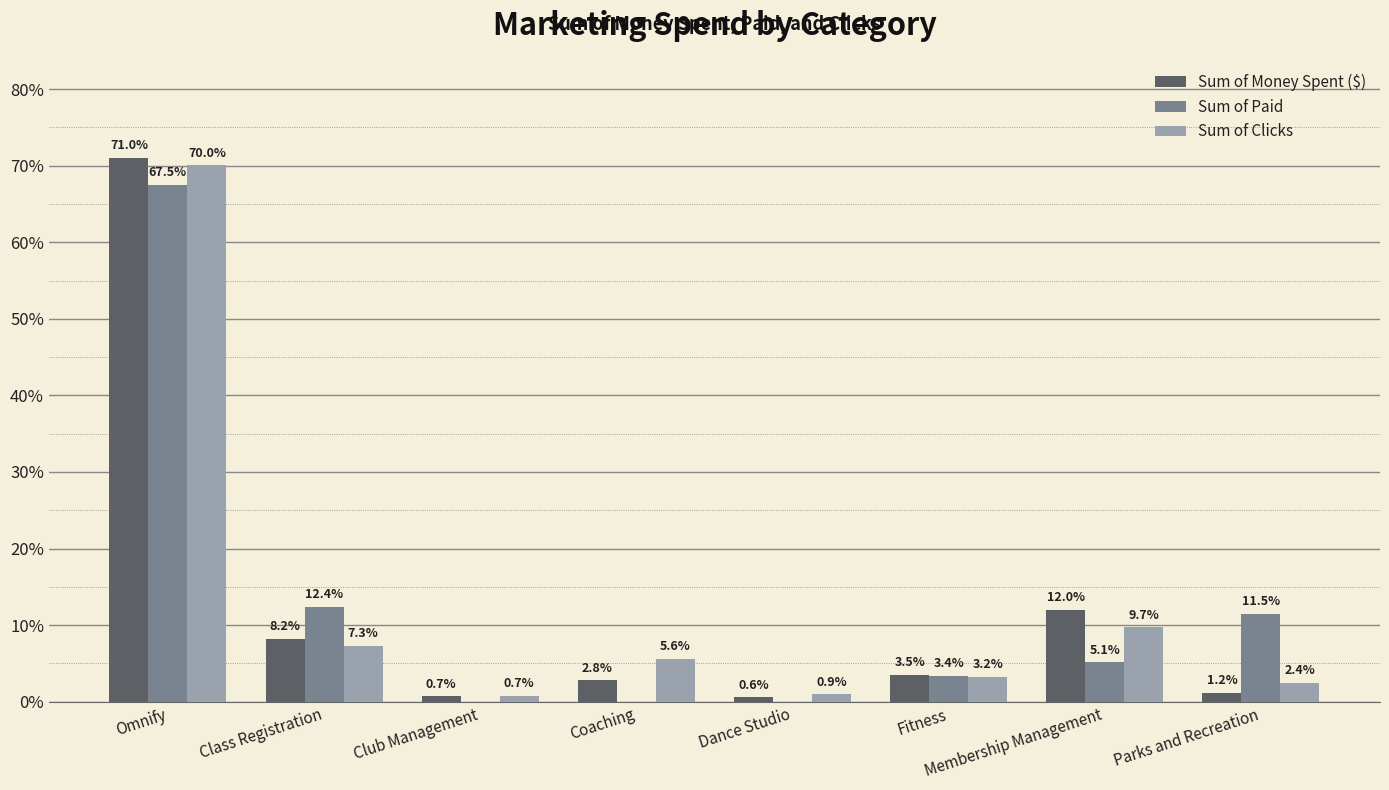

Reading left to right, list all the values displayed in this chart.

Sum of Money Spent ($): 71.0	8.2	0.7	2.8	0.6	3.5	12.0	1.2
Sum of Paid: 67.5	12.4	0.0	0.0	0.0	3.4	5.1	11.5
Sum of Clicks: 70.0	7.3	0.7	5.6	0.9	3.2	9.7	2.4